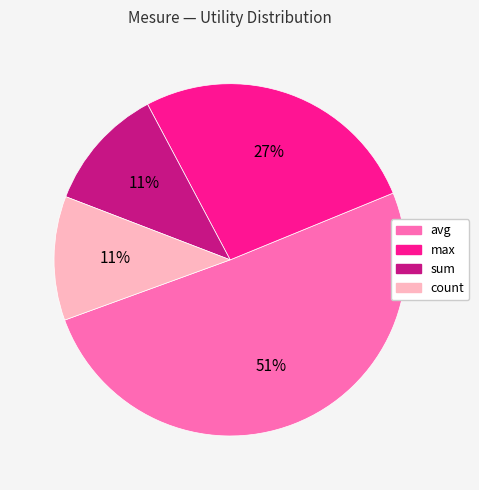

Is avg the majority of the pie?

Yes